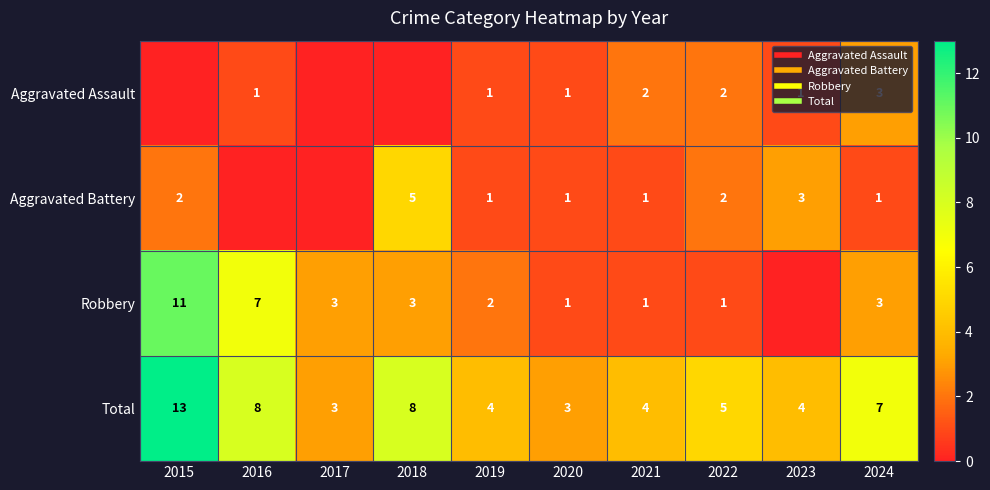

Is it true that Total equals 5 at 2017?

False